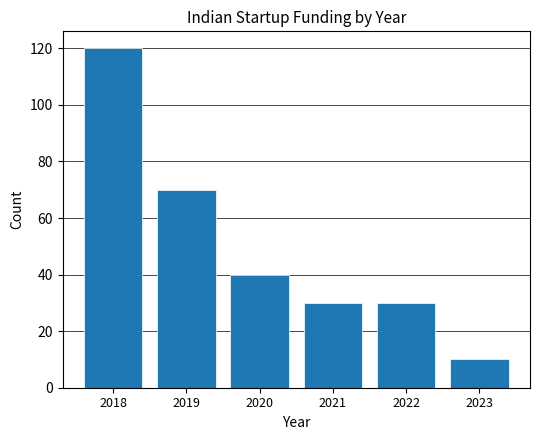

Over which range of the x-axis is the bar tallest?

2017.5 to 2018.5